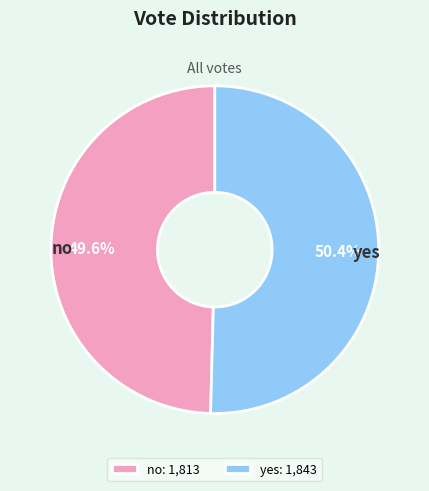

True or false: no accounts for 50% of the total.

True